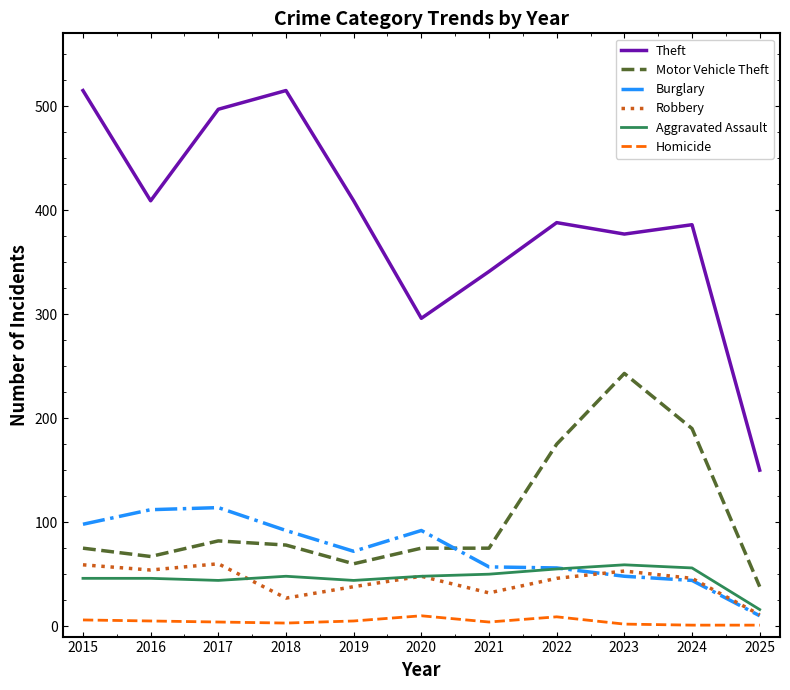

True or false: Theft has a value of 275 at 2015.

False